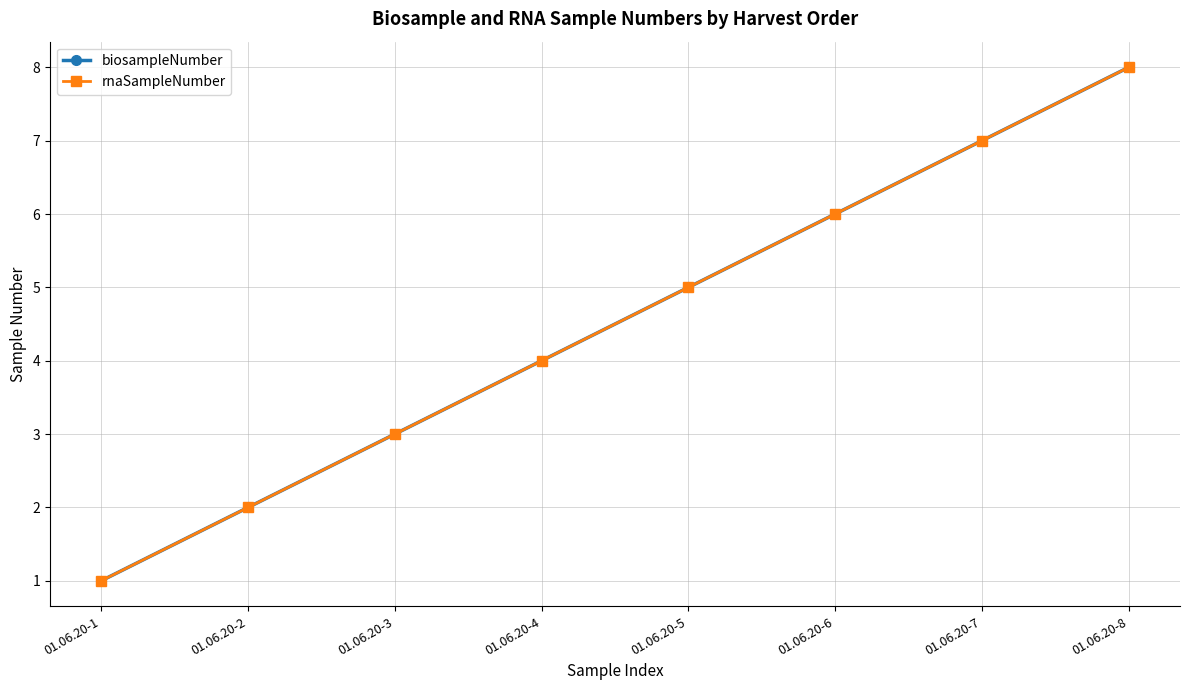

What is the value of the biosampleNumber point at the 7th from the left?

7